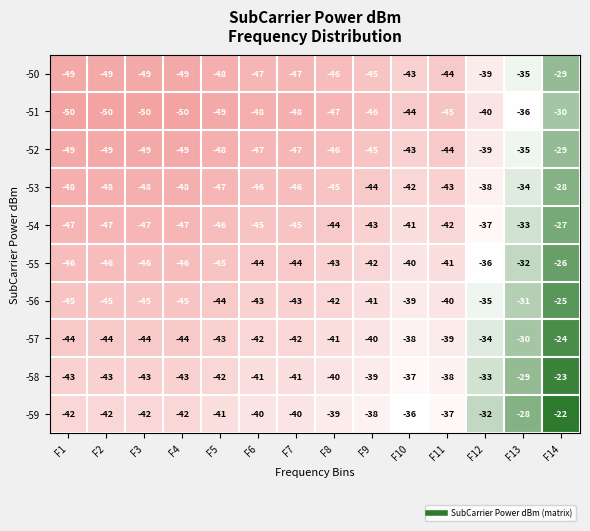

What is the spread (max minus min) of values at F8?

8